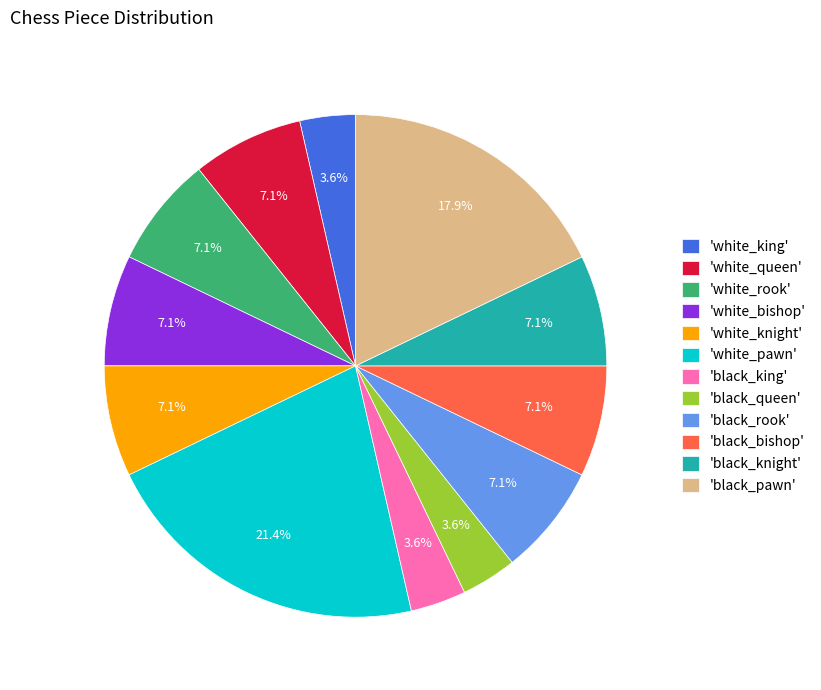

To the nearest percent, what is the difference between the largest and smallest slice percentages?

18%